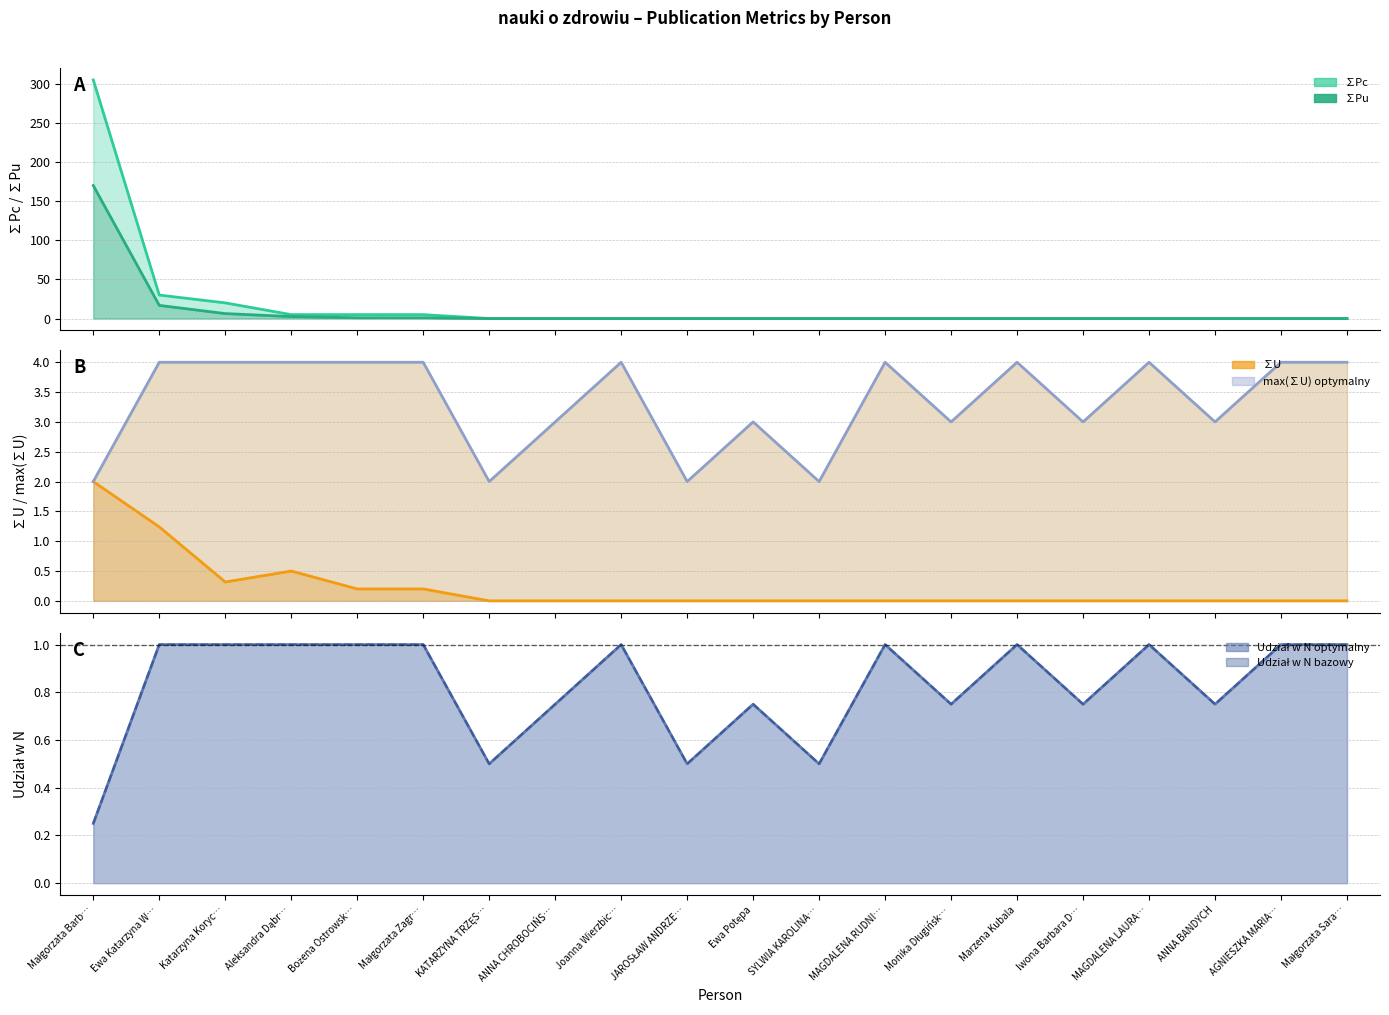

True or false: max(∑U) optymalny has a value of 2.0 at Małgorzata Zagr….

False